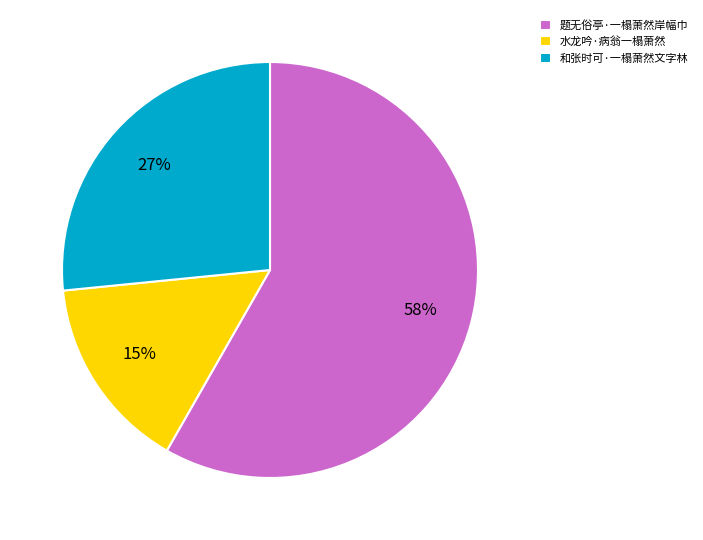

To the nearest percent, what is the average slice percentage?

33%